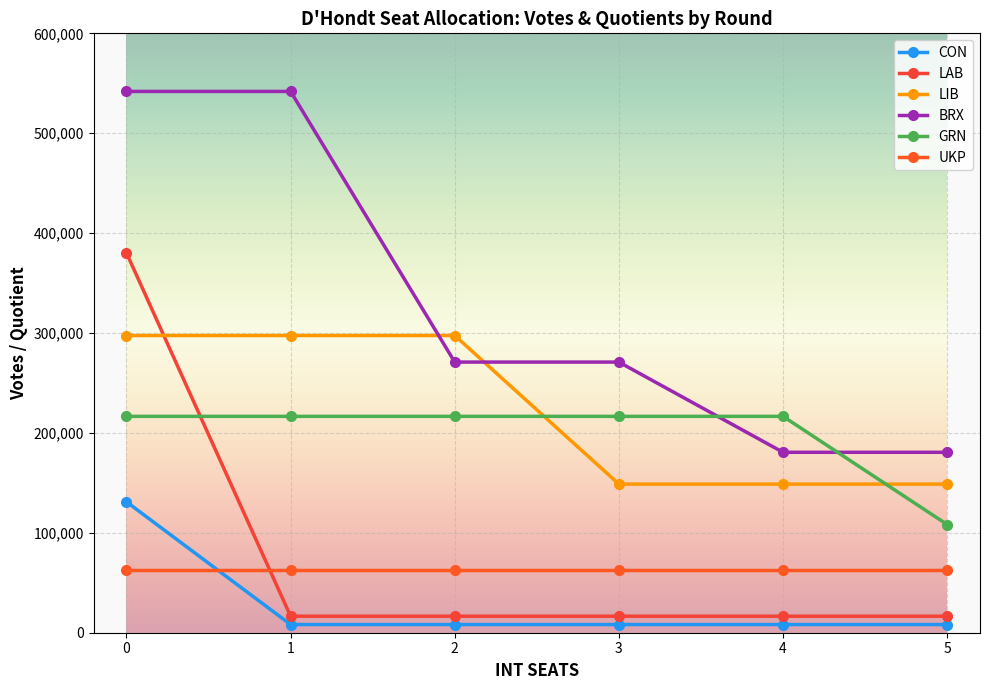

True or false: BRX and LAB intersect in this chart.

False